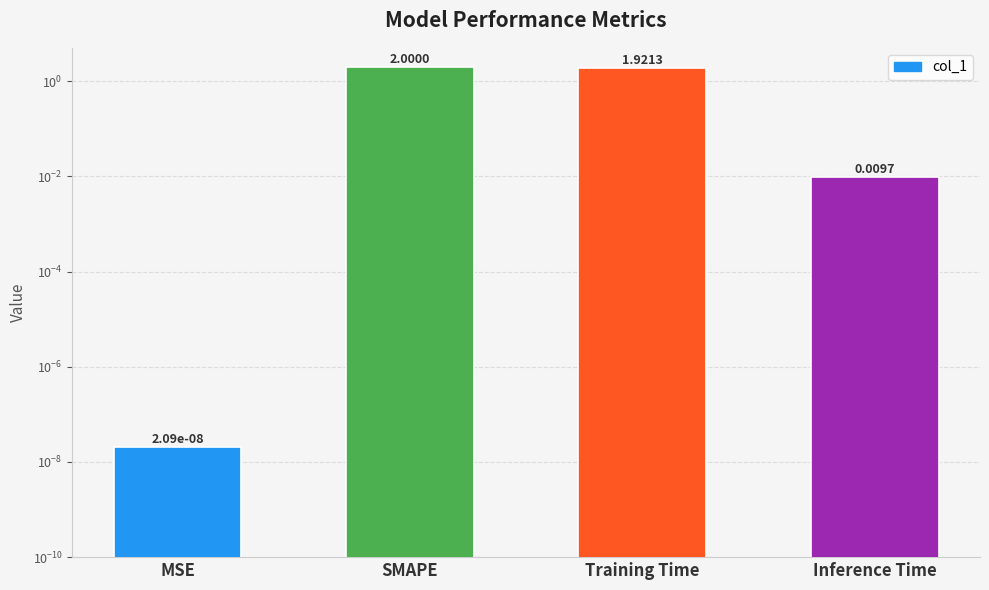

At which category does the chart reach its minimum across all series?

MSE